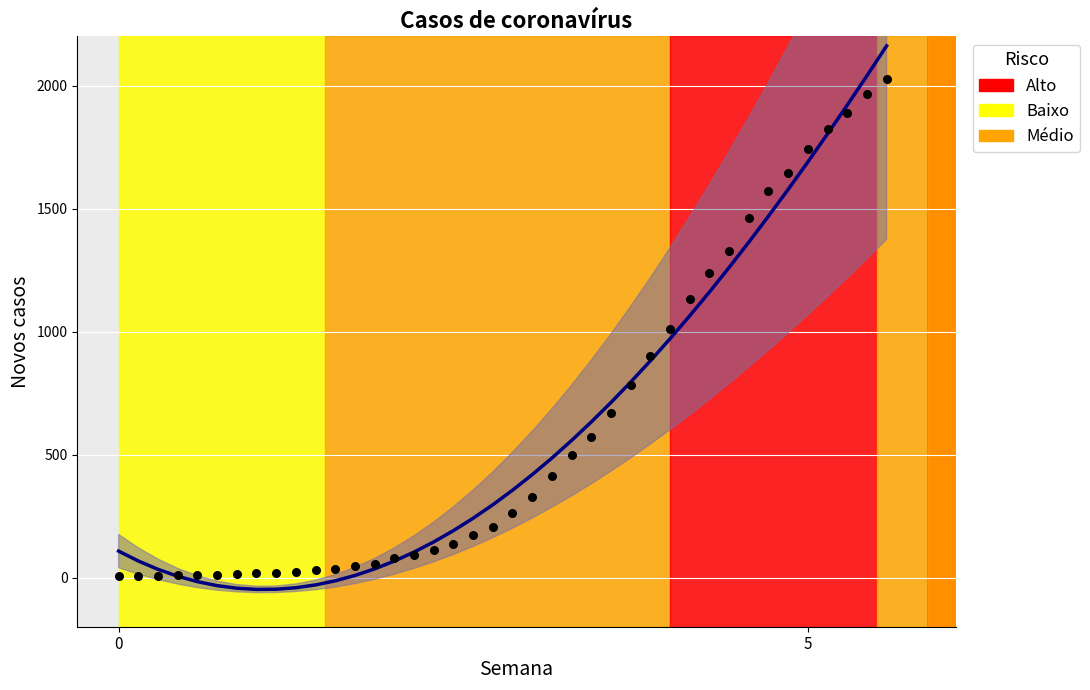

Which series has the largest total across all categories?

Tendência